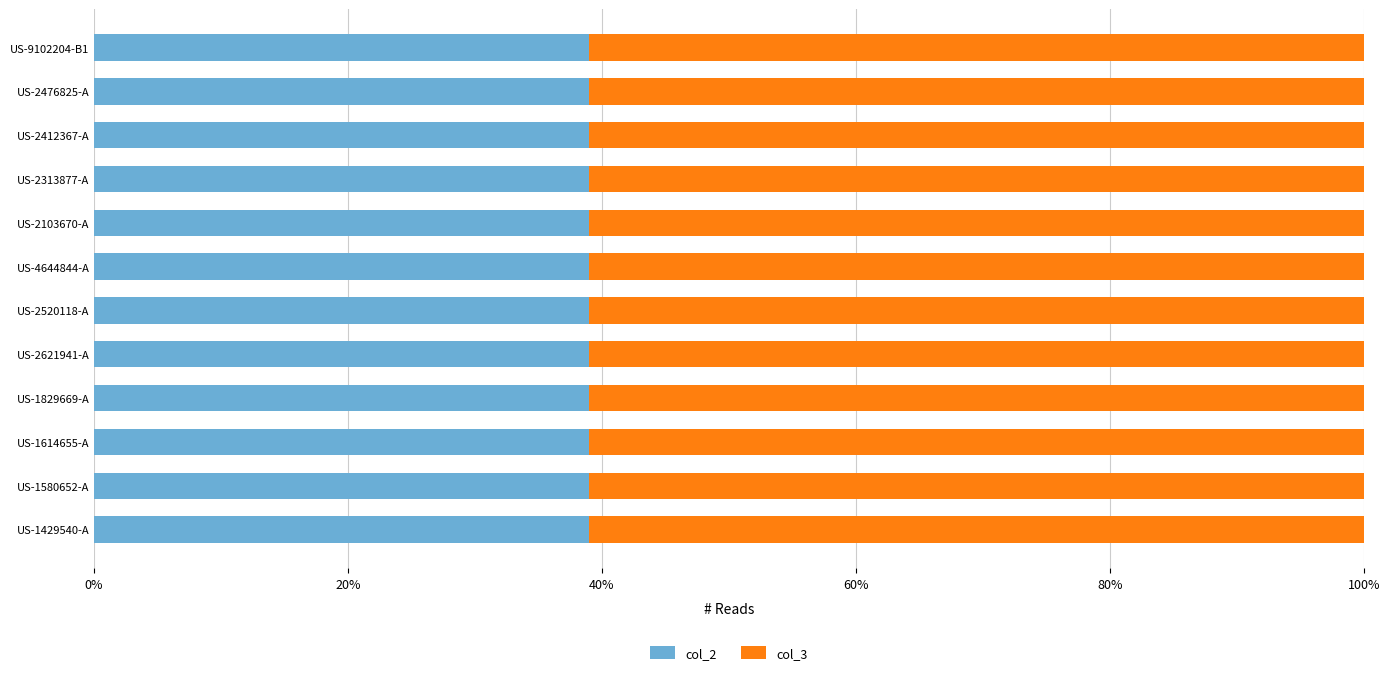

Reading left to right, transcribe all the data shown in this chart.

col_2: 23	23	23	23	23	23	23	23	23	23	23	23
col_3: 36	36	36	36	36	36	36	36	36	36	36	36